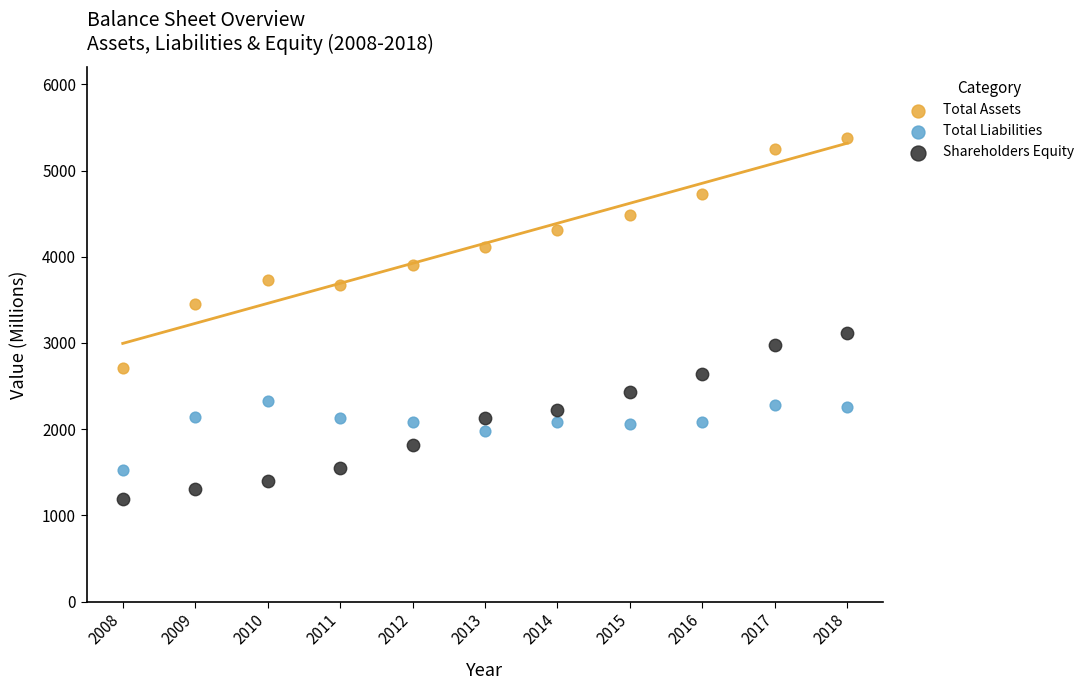

What are all the series names shown in the legend?

Total Assets, Total Liabilities, Shareholders Equity